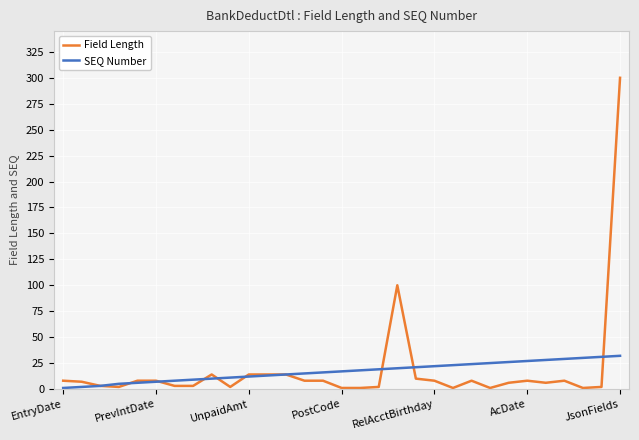

What is the maximum value shown in the chart?

300